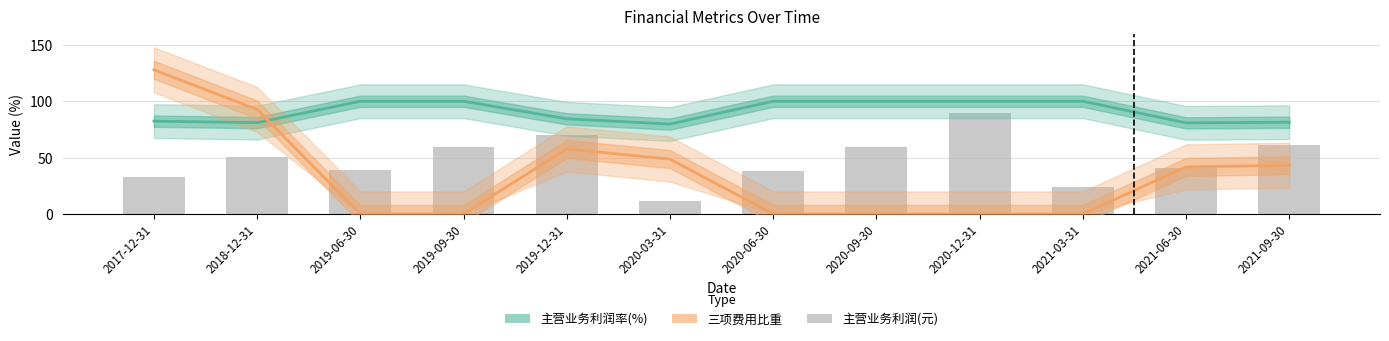

Between 2019-09-30 and 2021-06-30, which series saw the biggest shift?

三项费用比重